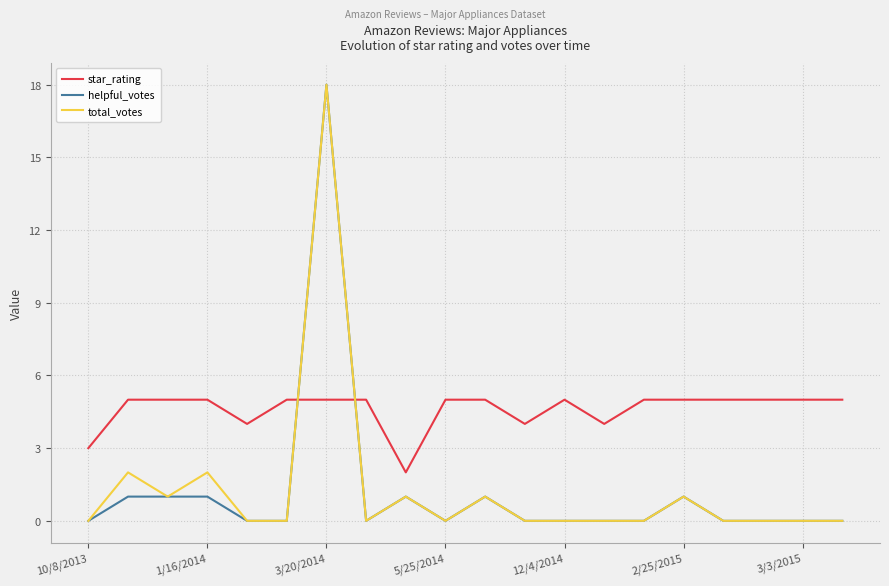

What is the sum of all helpful_votes values?

24